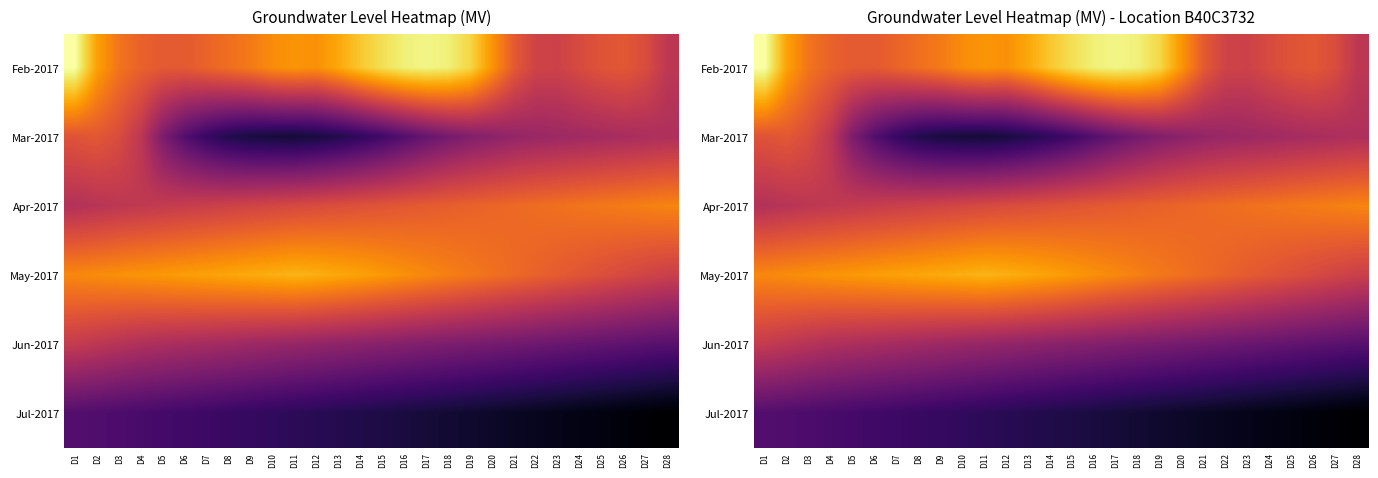

Is the value of Apr-2017 at D12 greater than the value of May-2017 at D24?

No